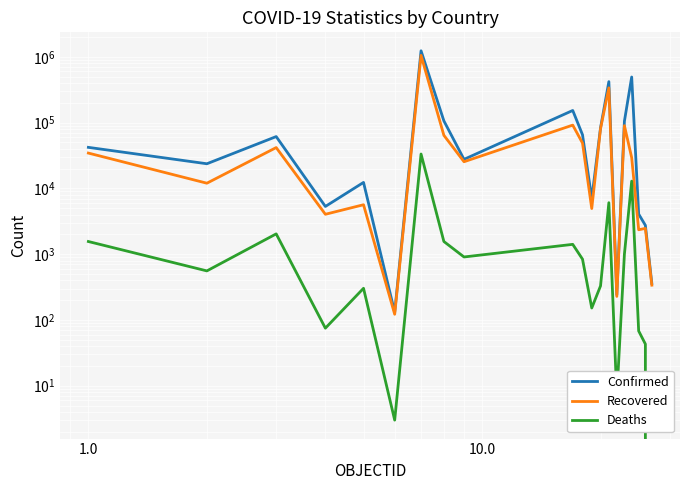

The value of Confirmed at 12 is 23632. True or false?

False